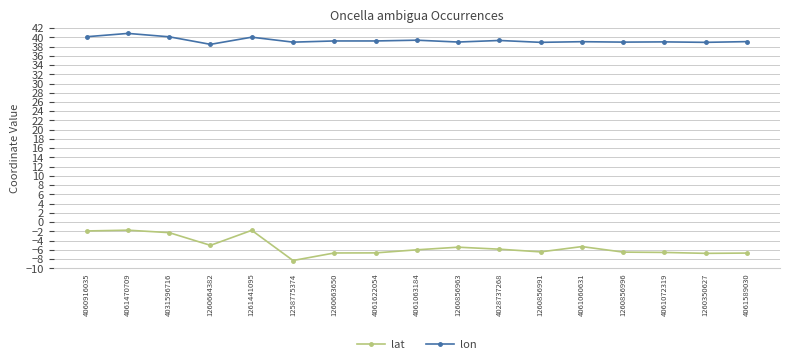

Rank the series by their maximum value, from lowest to highest.

lat, lon